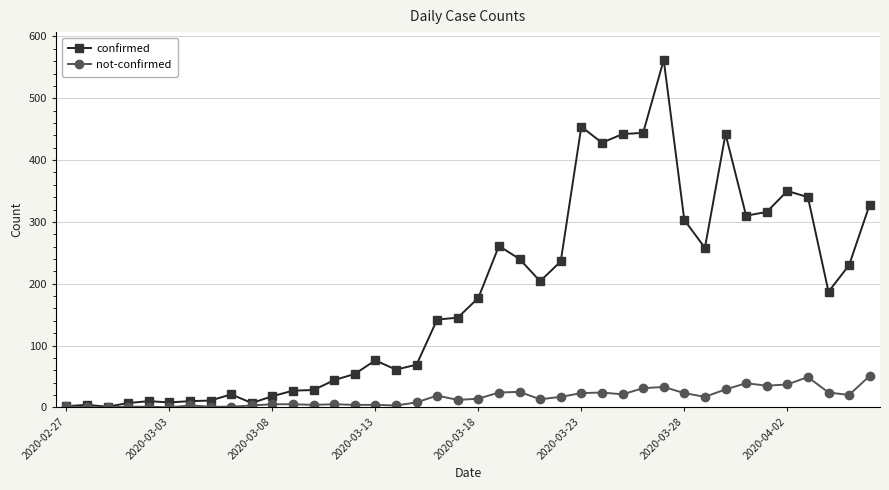

What is the maximum value shown in the chart?

562